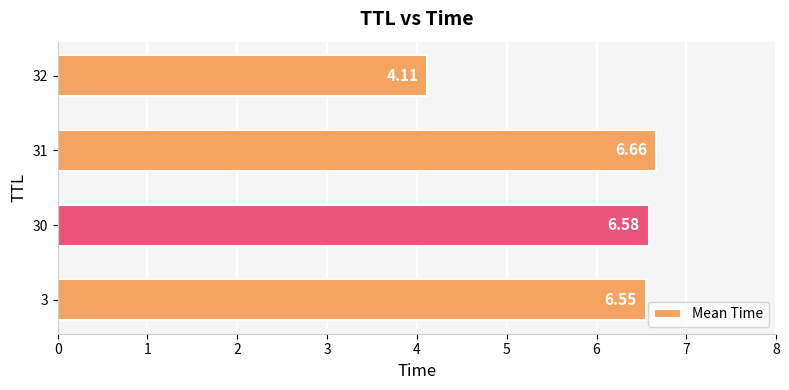

Between 32 and 3, which is larger?

3